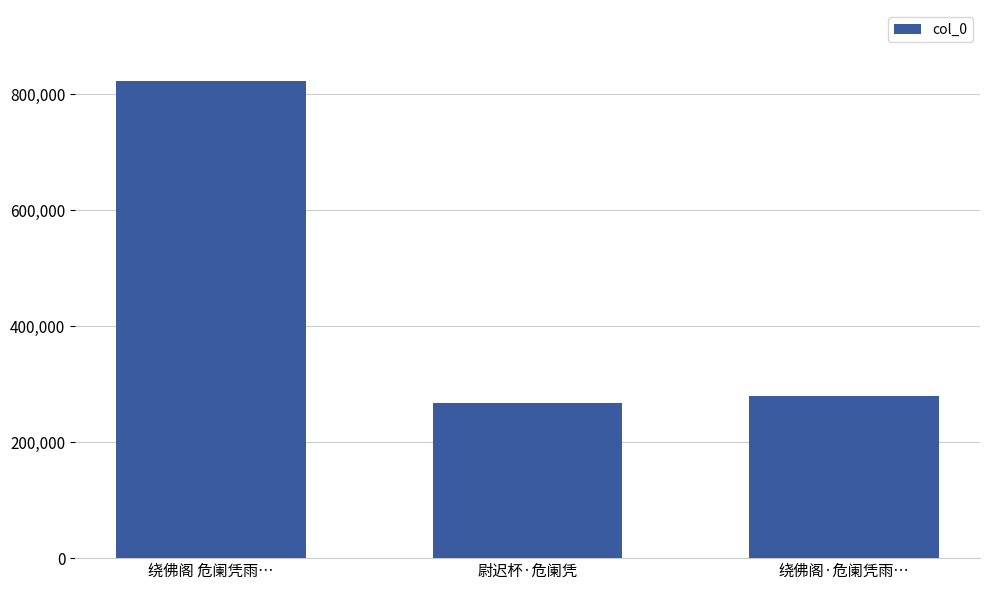

Is it true that the value at 绕佛阁·危阑凭雨… is 279125?

True